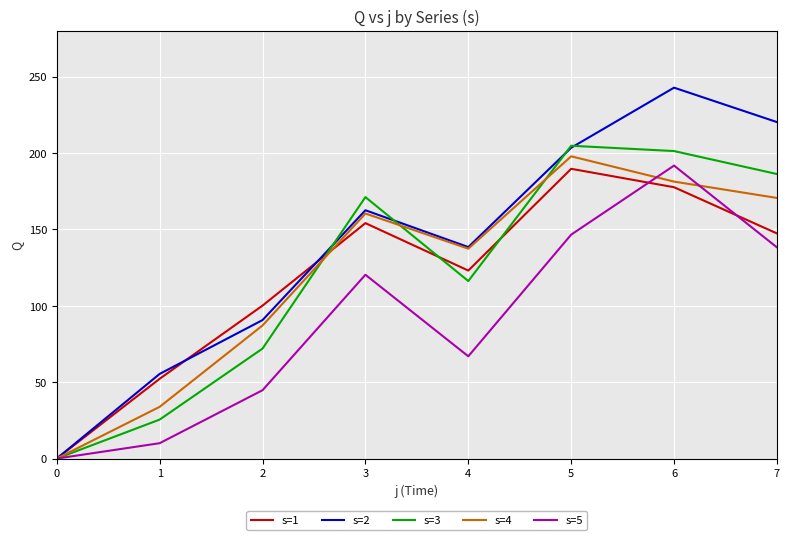

True or false: s=1 has a value of 134.9 at 2.

False